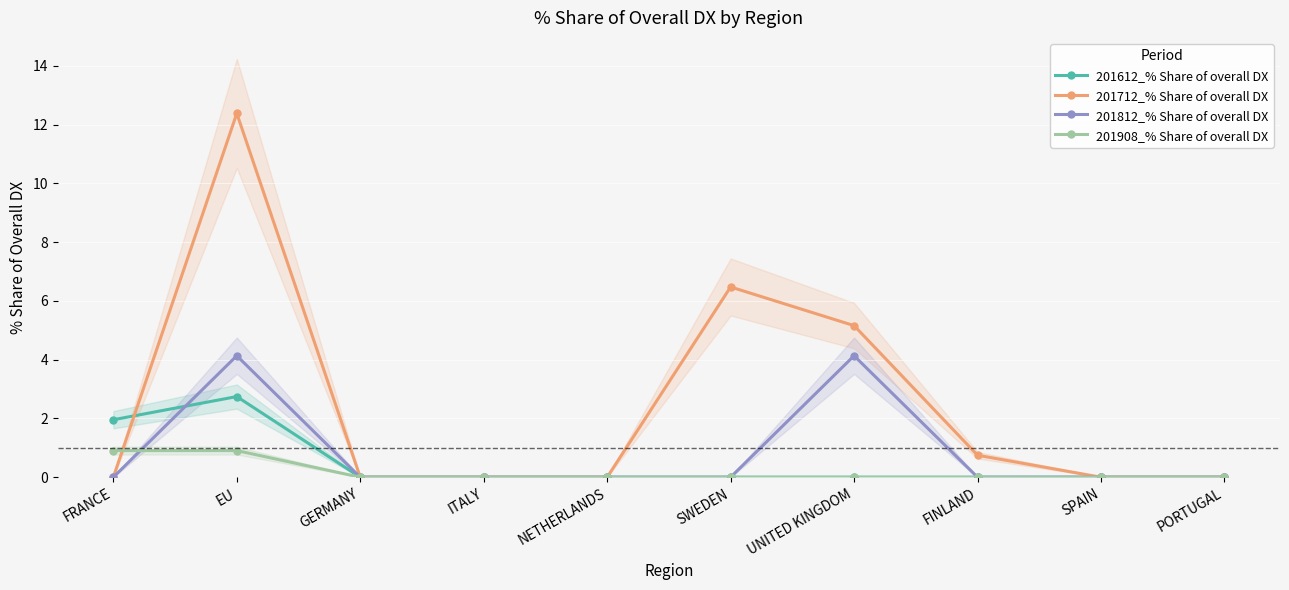

List the labels in order of 201908_% Share of overall DX value, largest first.

FRANCE, EU, GERMANY, ITALY, NETHERLANDS, SWEDEN, UNITED KINGDOM, FINLAND, SPAIN, PORTUGAL